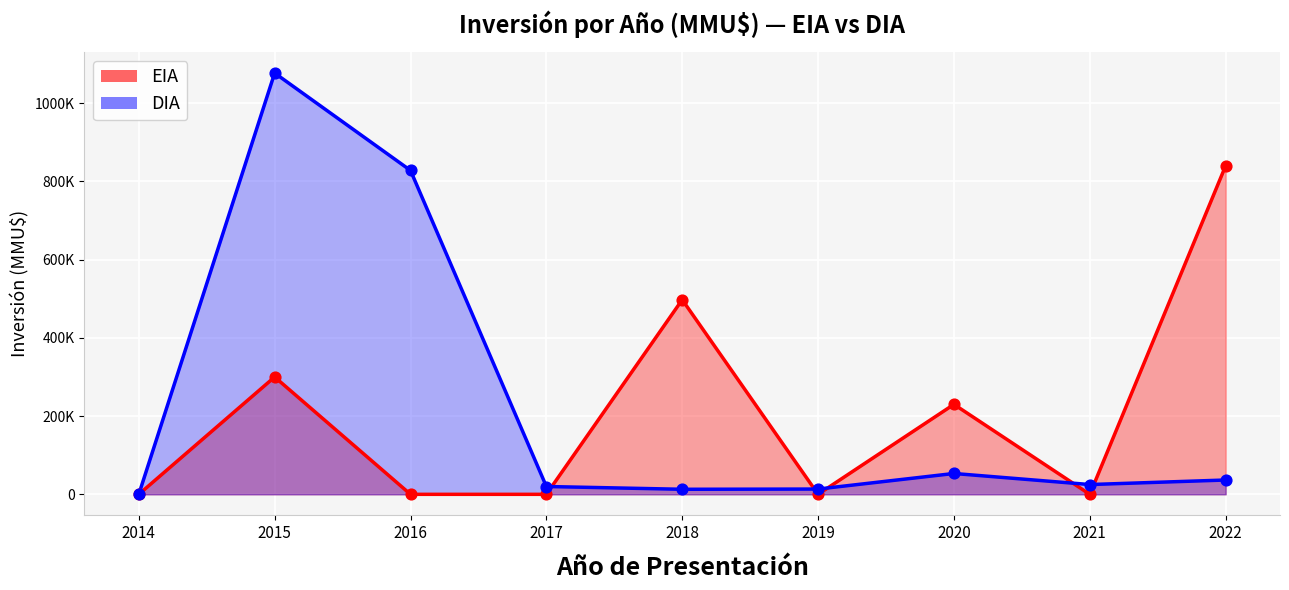

What is the total value across all series at 2021?

25000